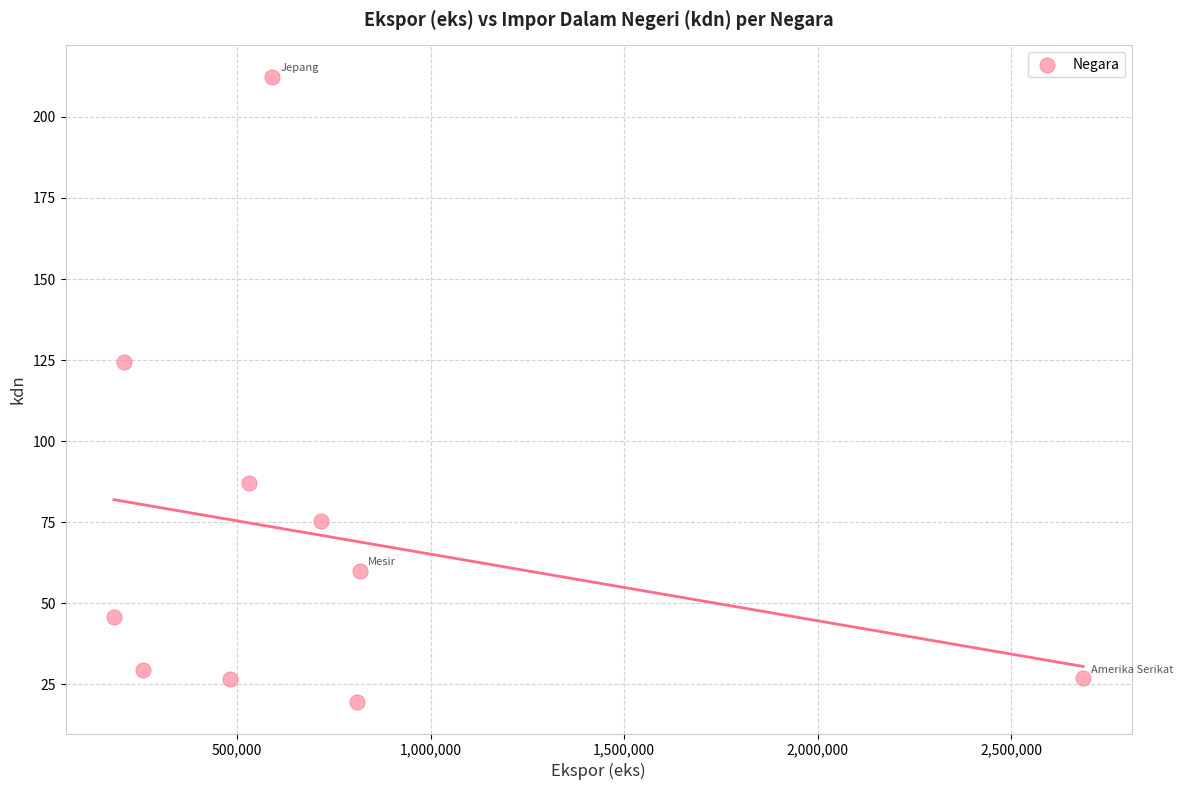

What Y value in the scatter plot is closest to 115?

124.5